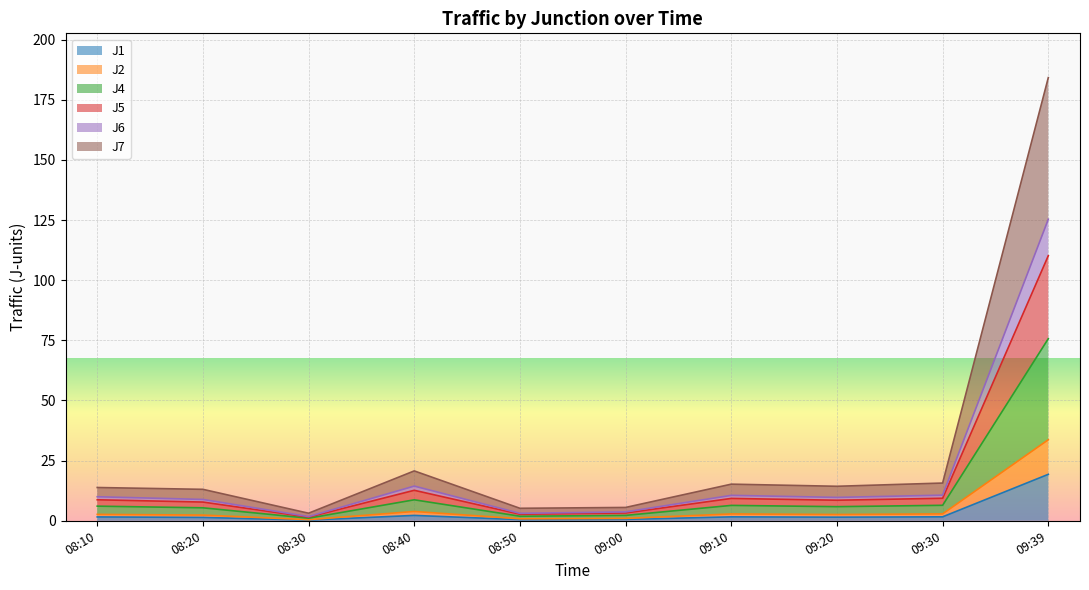

At how many categories does at least one series exceed 122?

1